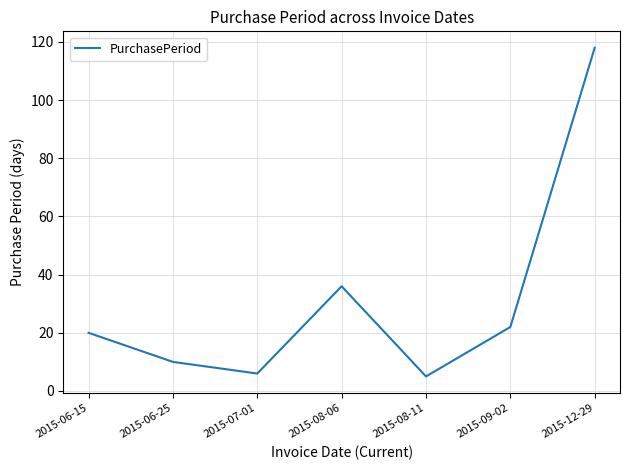

List the labels in order of value, largest first.

2015-12-29, 2015-08-06, 2015-09-02, 2015-06-15, 2015-06-25, 2015-07-01, 2015-08-11